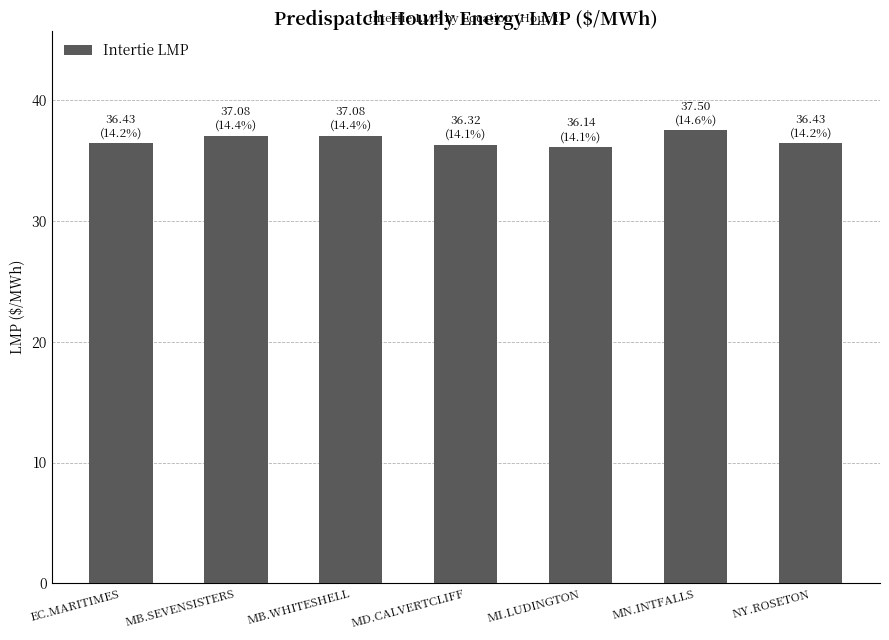

What is the change in value from MI.LUDINGTON to MN.INTFALLS?

+1.4